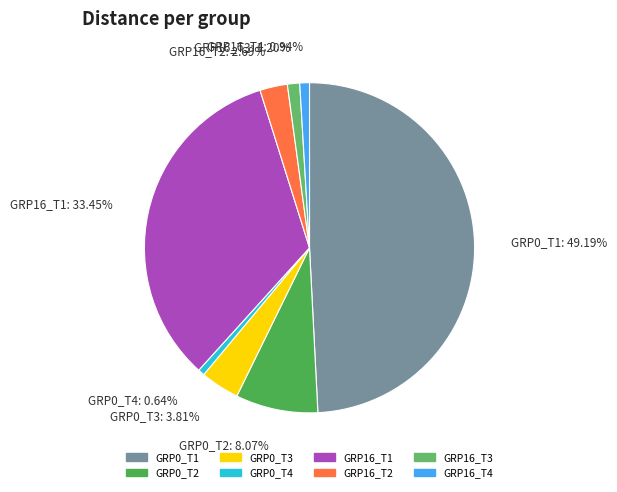

Which slice is the largest?

GRP0_T1